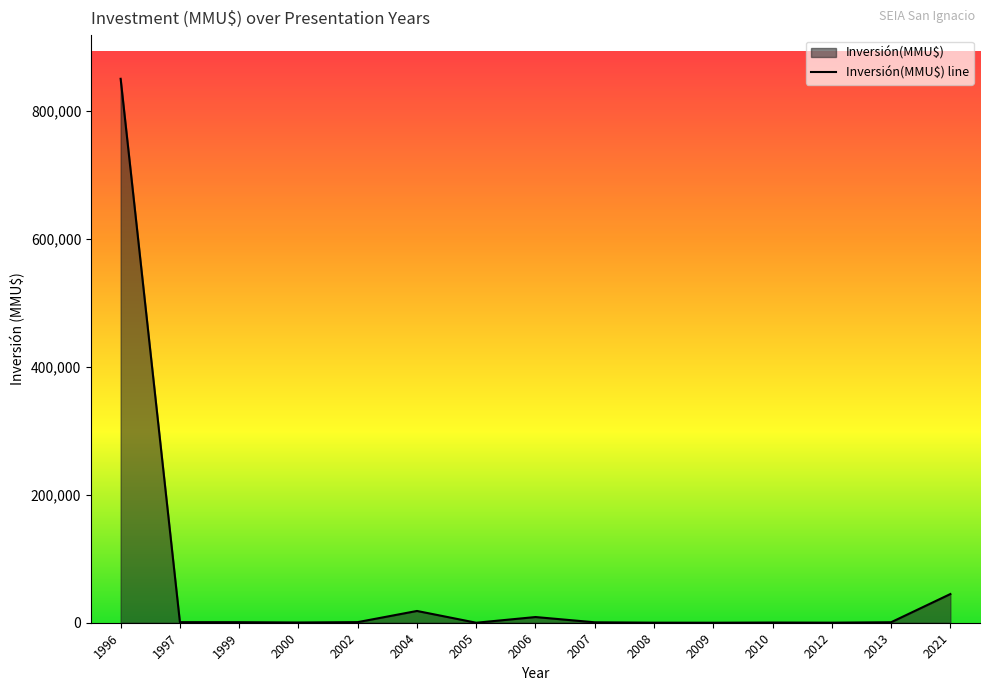

What is the ratio of the value at 2002 to the value at 2006?

0.1